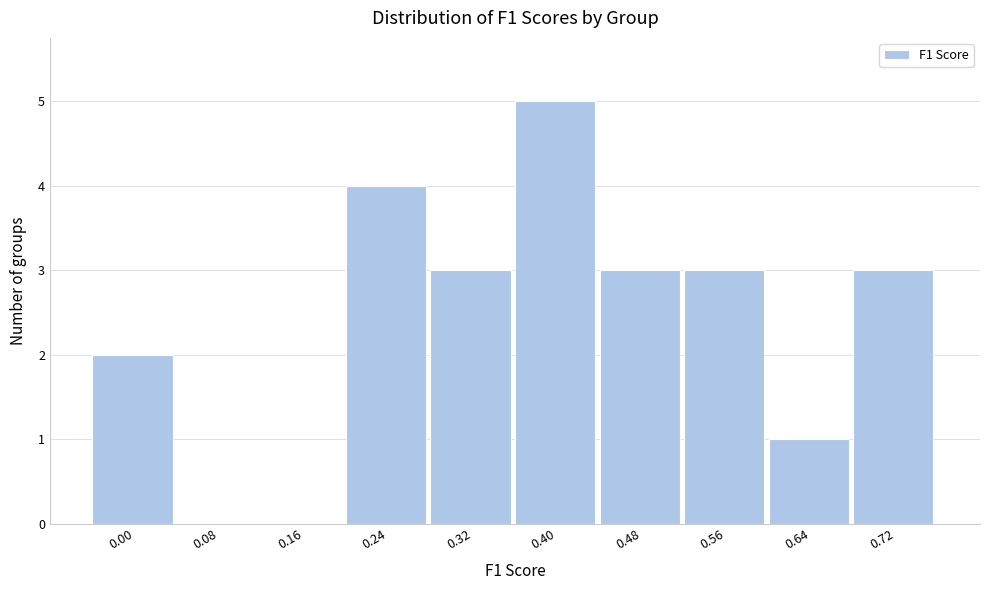

Reading left to right, transcribe all the data shown in this chart.

0.00=2	0.08=0	0.16=0	0.24=4	0.32=3	0.40=5	0.48=3	0.56=3	0.64=1	0.72=3